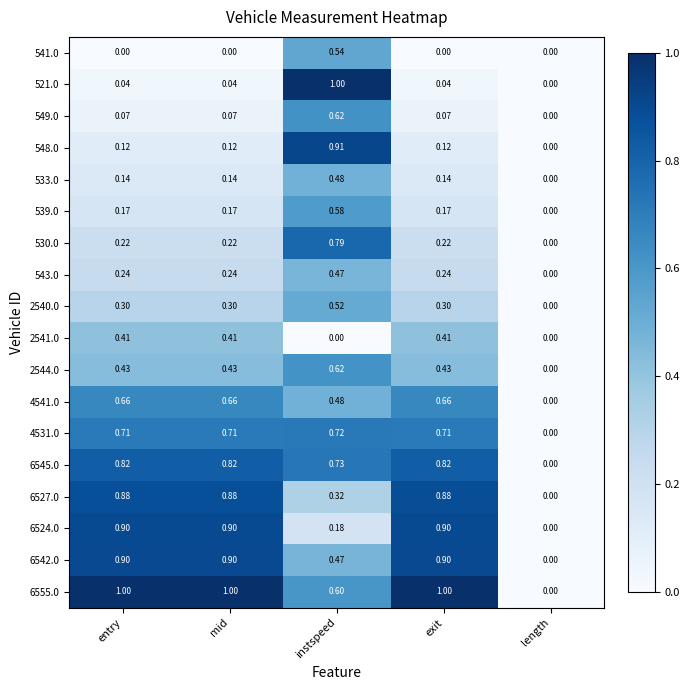

How many data points in 6542.0 are above 0?

4